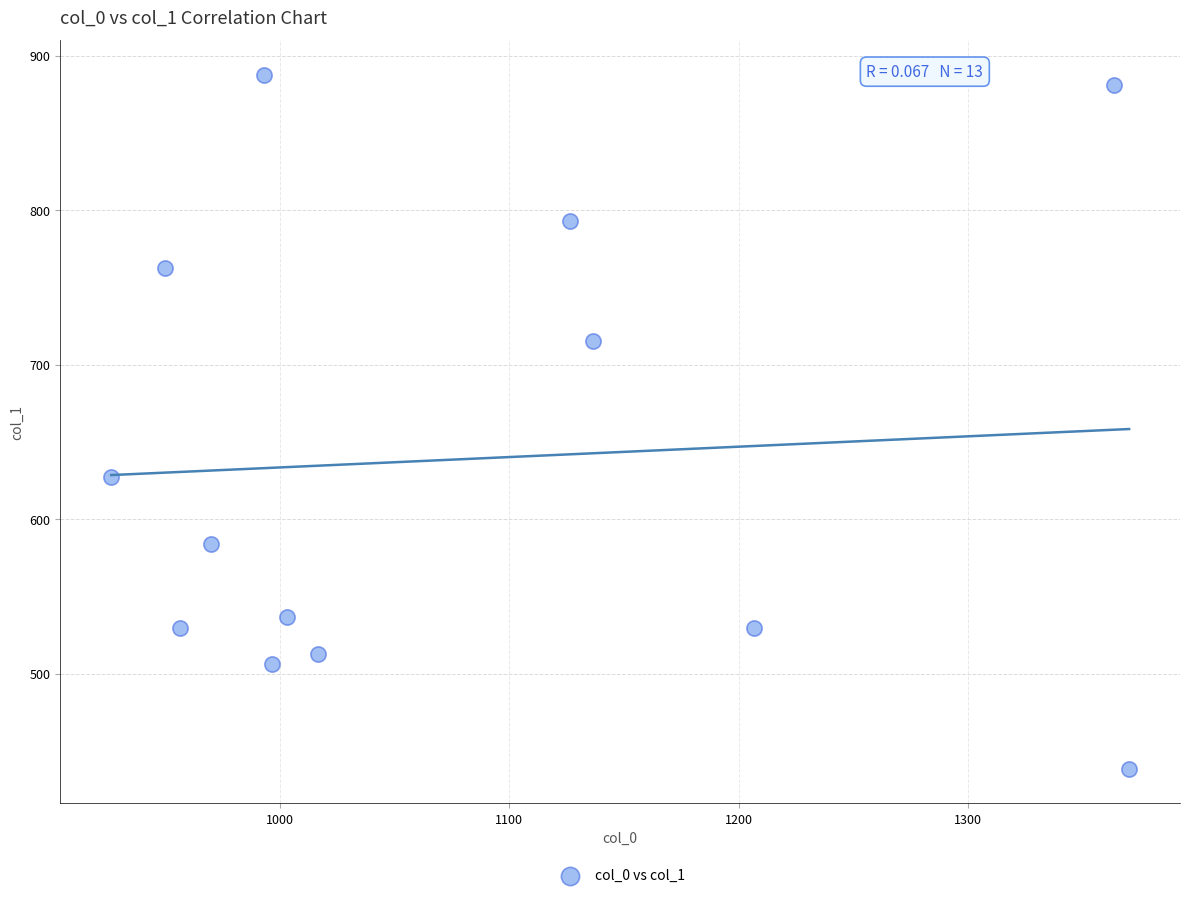

What is the range of Y values (max minus min)?

448.9